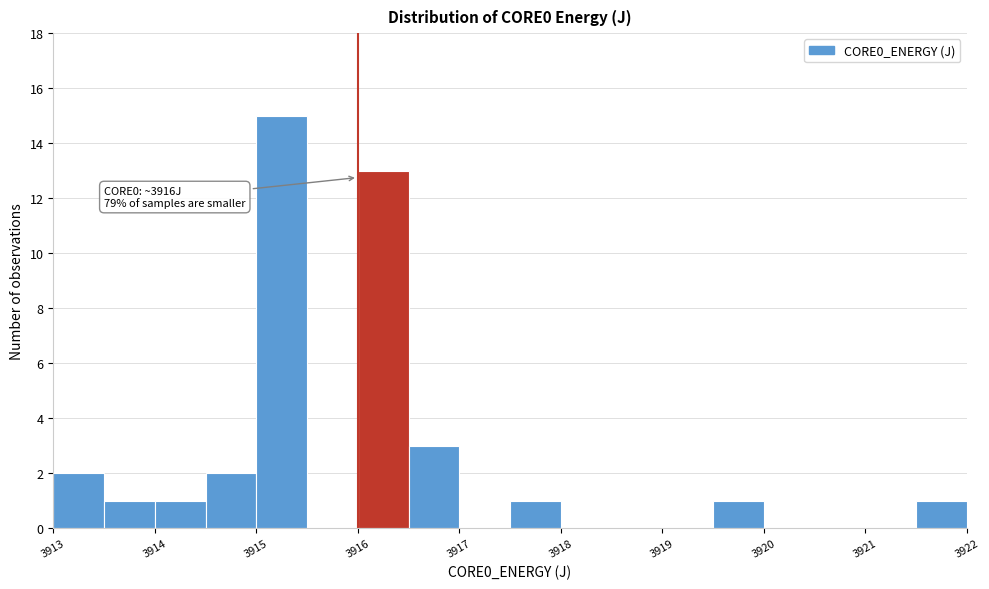

Which range on the x-axis has the tallest bar?

3915.0 to 3915.5